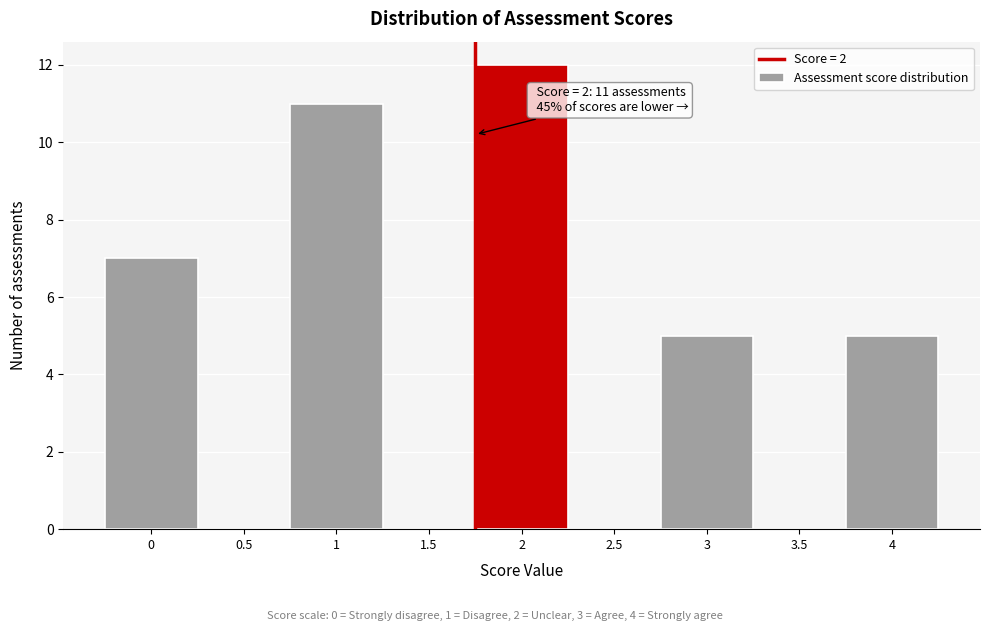

Reading left to right, what are all the values shown in this chart?

0=7	0.5=0	1=11	1.5=0	2=12	2.5=0	3=5	3.5=0	4=5